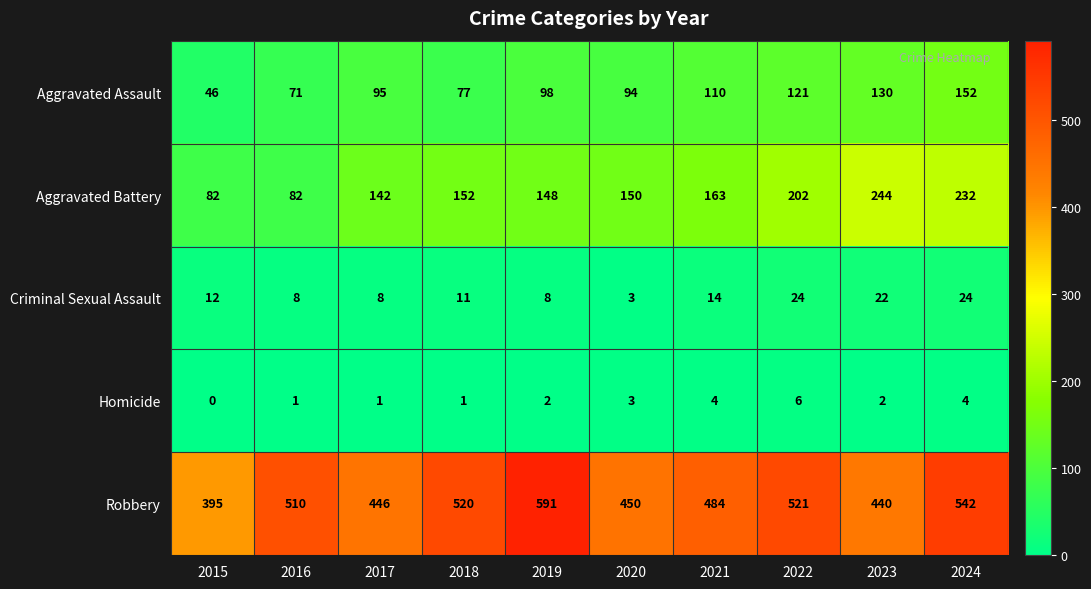

List the series in order of their peak value, highest first.

Robbery, Aggravated Battery, Aggravated Assault, Criminal Sexual Assault, Homicide